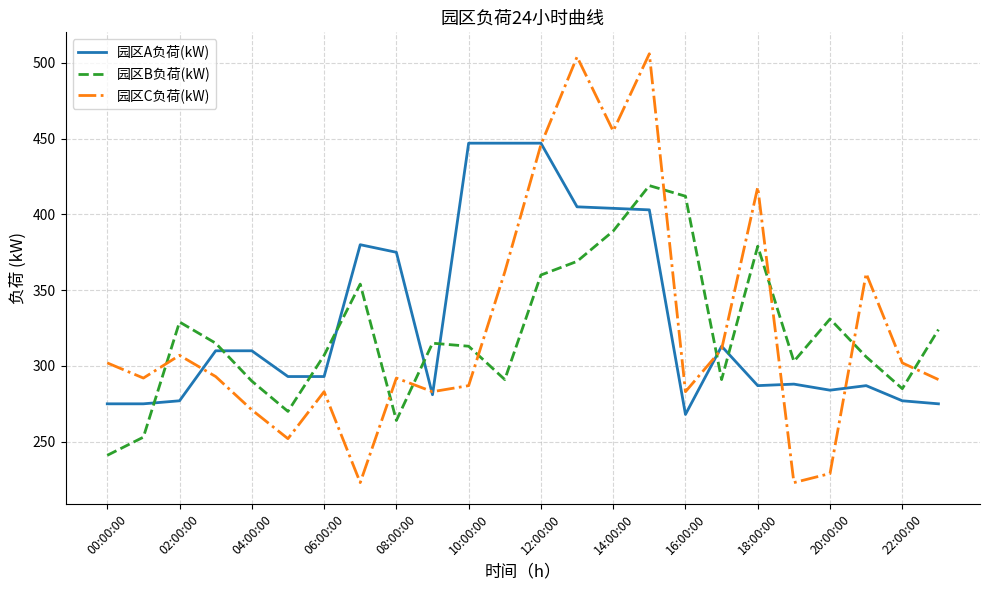

List the series in order of their peak value, highest first.

园区C负荷(kW), 园区A负荷(kW), 园区B负荷(kW)